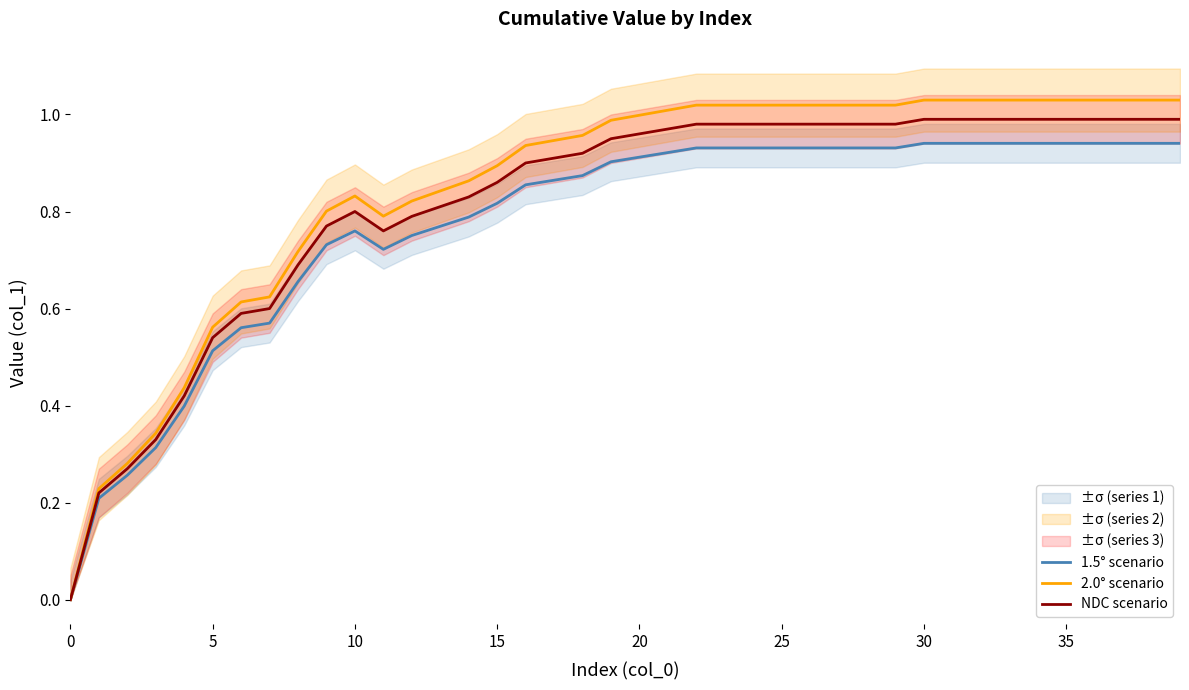

Does the chart display data point markers on the line(s)?

No